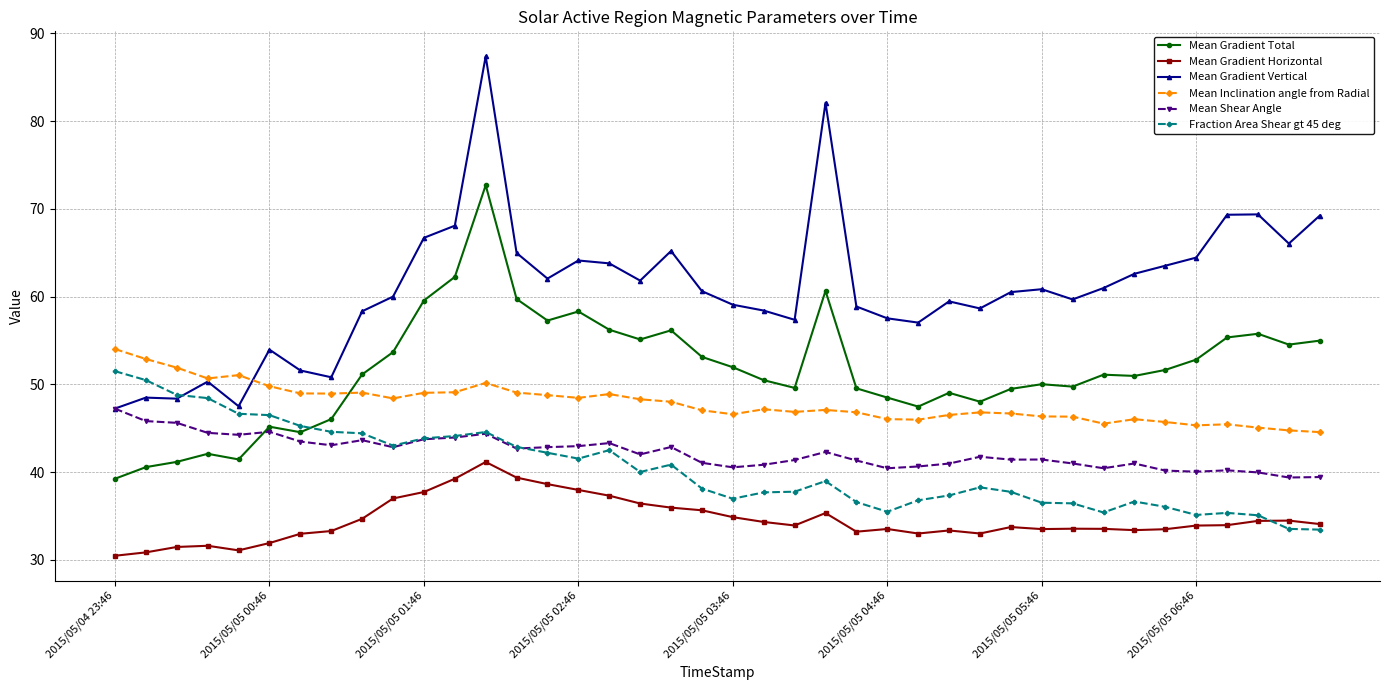

How many times do Mean Shear Angle and Fraction Area Shear gt 45 deg cross each other?

1